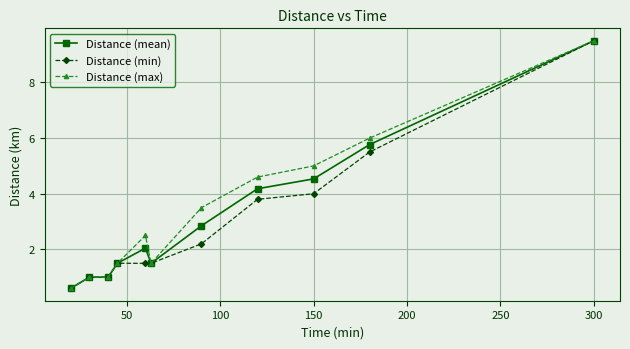

Rank the series by their average value, from highest to lowest.

Distance (max), Distance (mean), Distance (min)